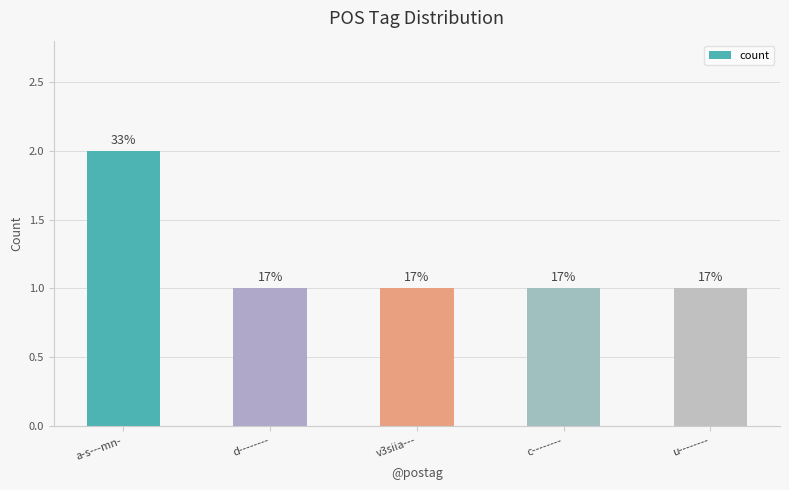

Reading right to left, list all the values displayed in this chart.

u--------=1	c--------=1	v3siia---=1	d--------=1	a-s---mn-=2